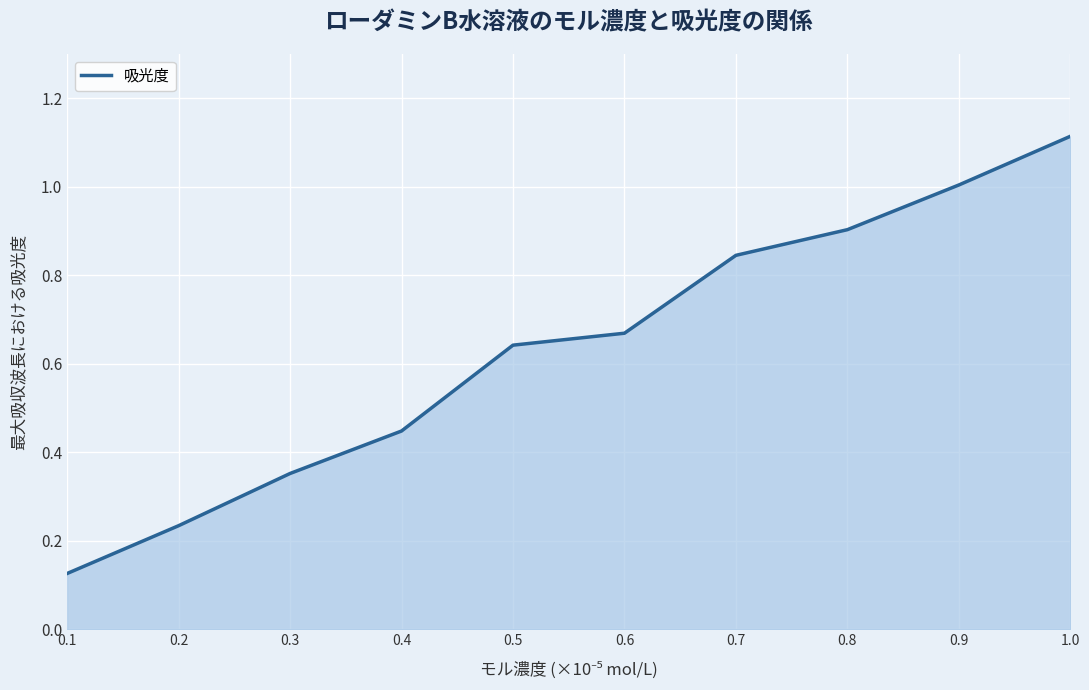

Rank the categories by value from lowest to highest.

0.1, 0.2, 0.3, 0.4, 0.5, 0.6, 0.7, 0.8, 0.9, 1.0